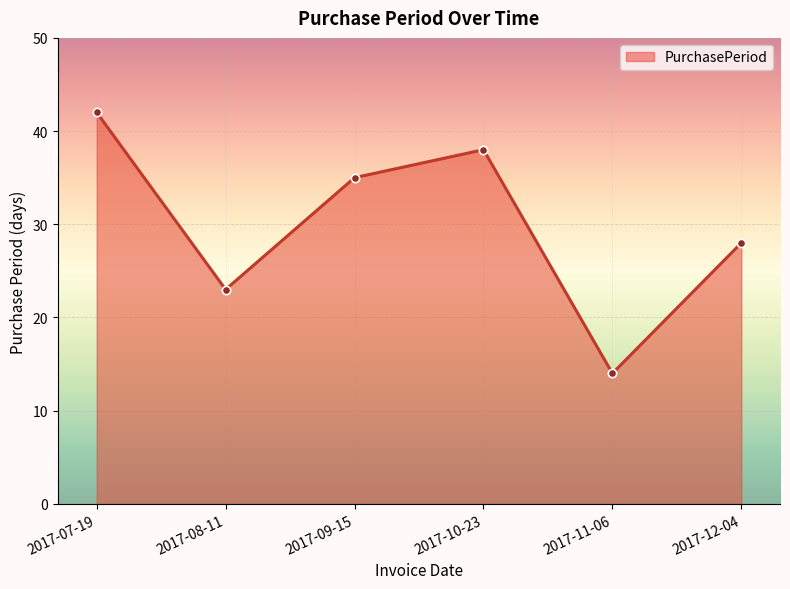

Reading left to right, list all the values displayed in this chart.

42	23	35	38	14	28